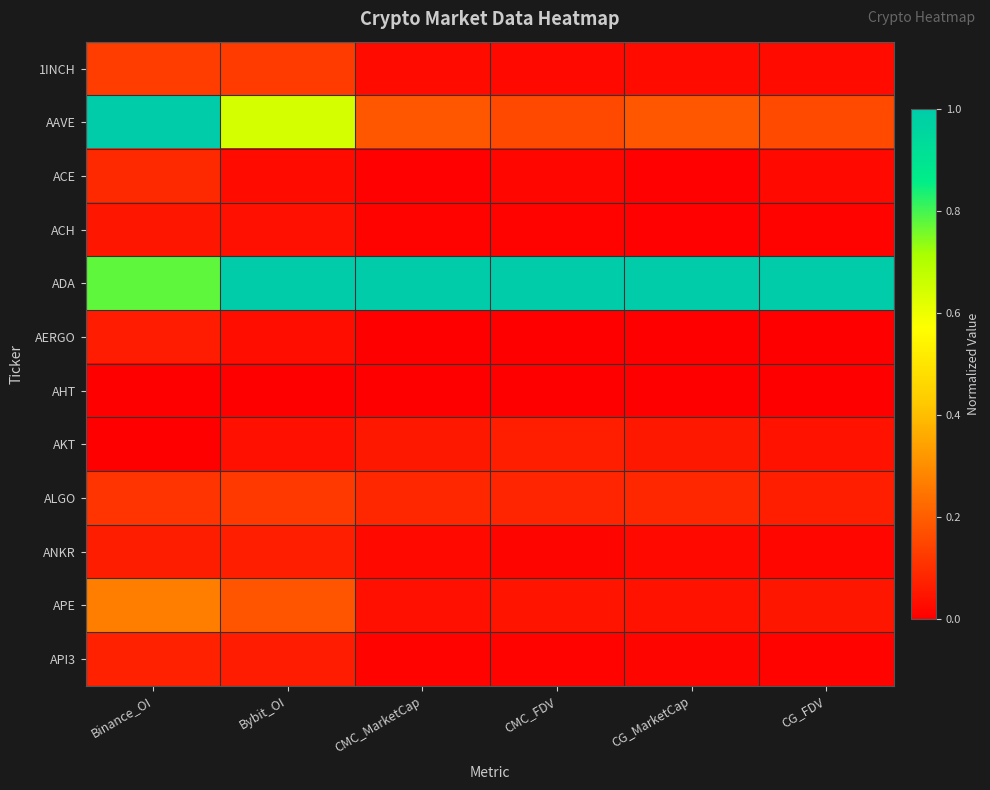

Which series has the largest total across all categories?

ADA